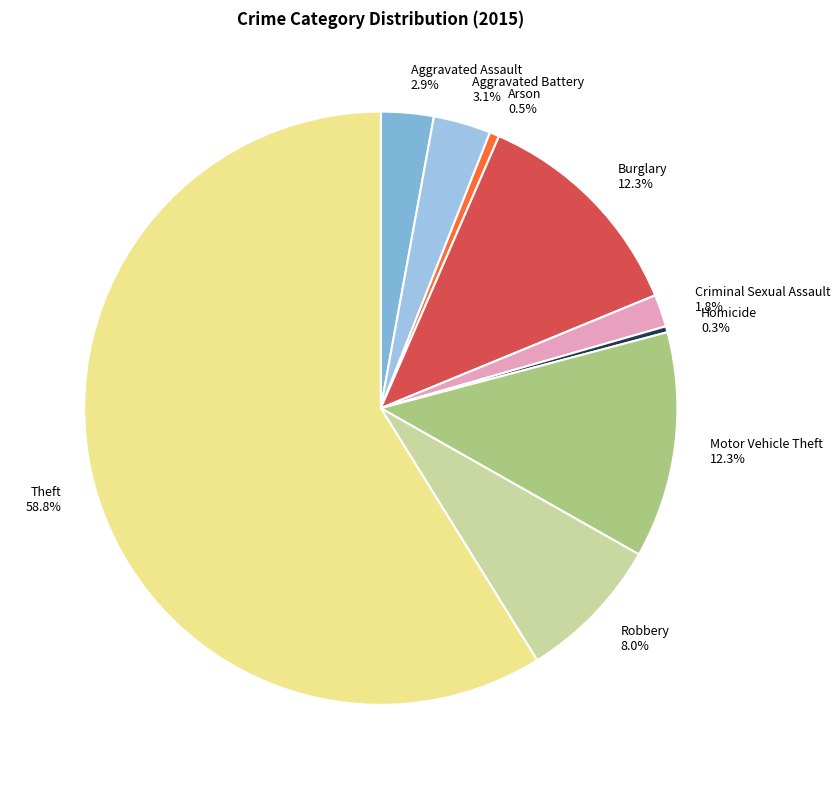

To the nearest percent, what percentage of the pie is Theft?

59%